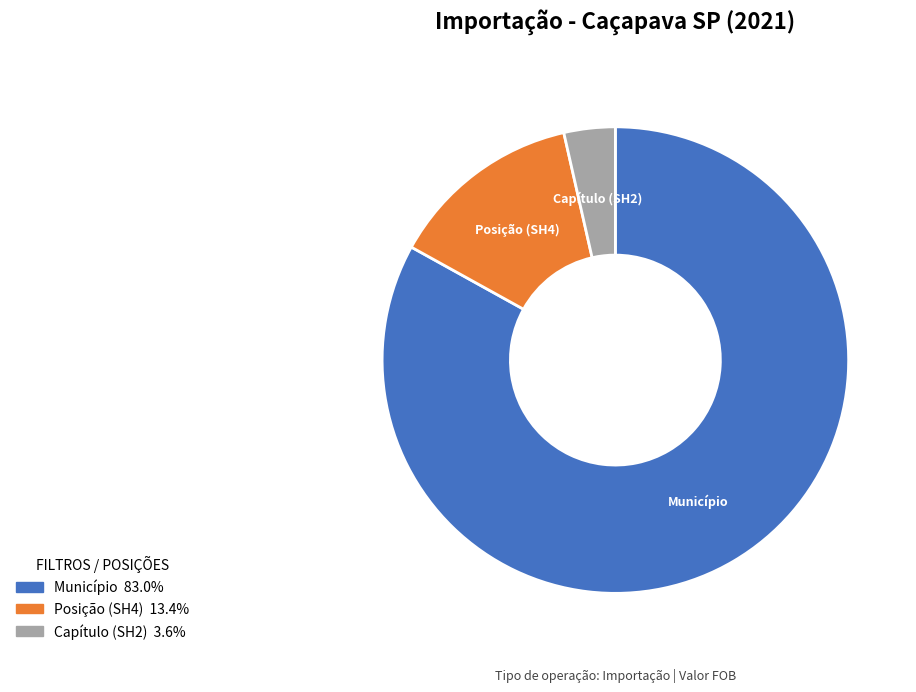

Is the sum of Município and Capítulo (SH2) greater than half?

Yes